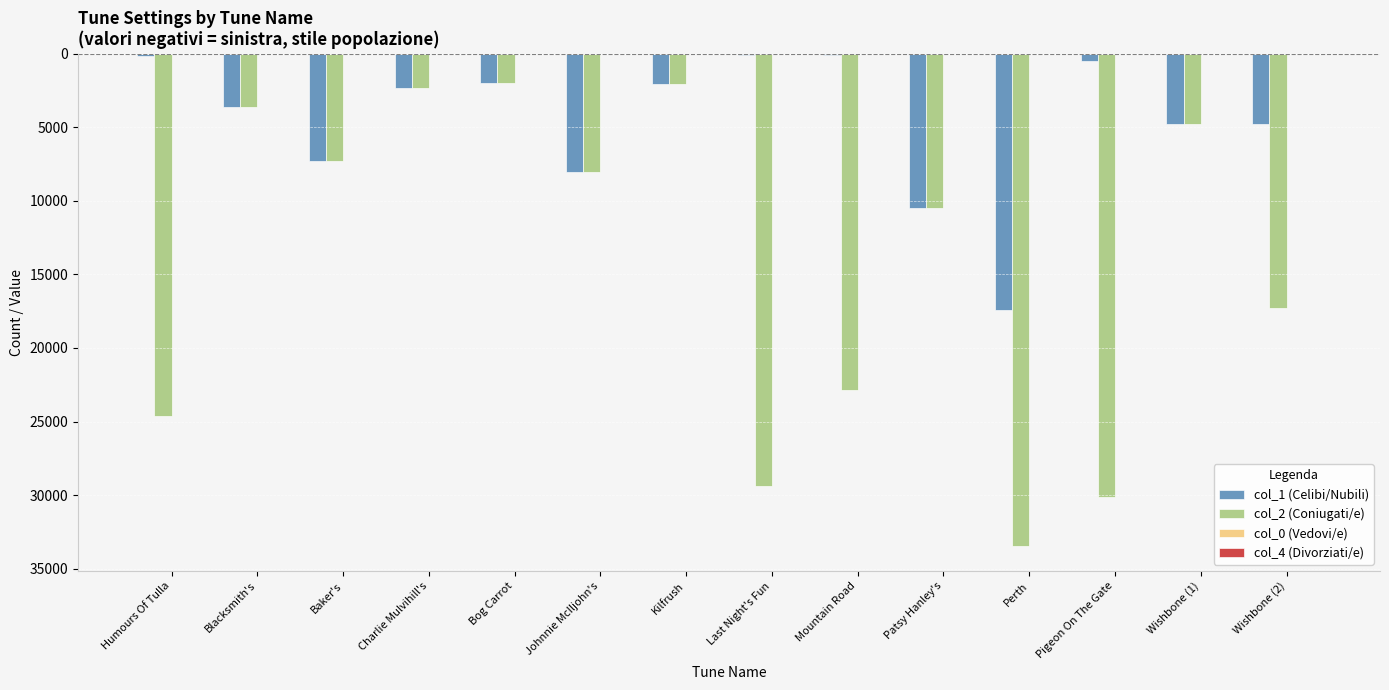

Are the bars horizontal?

No